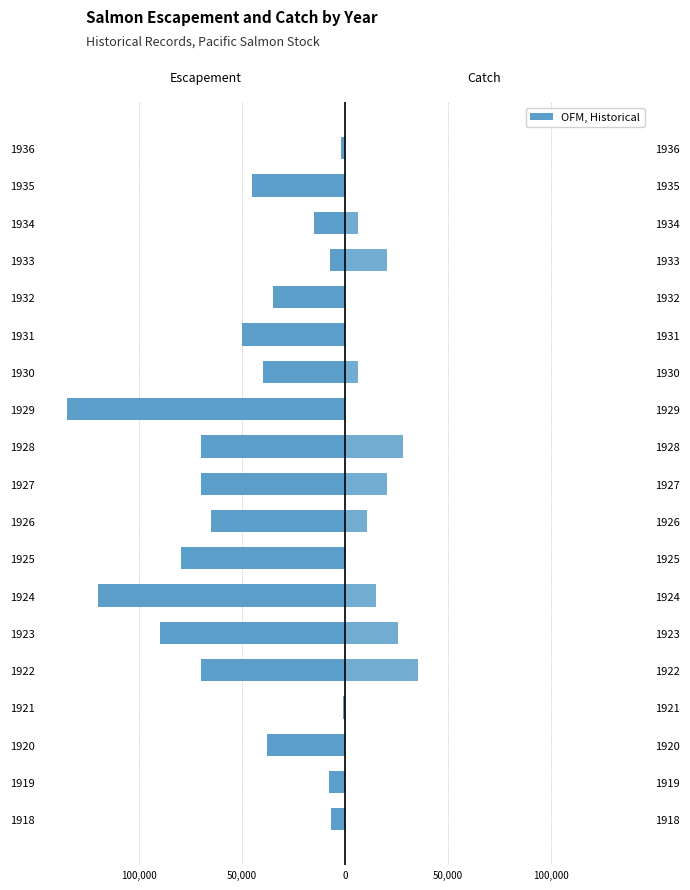

How many categories are shown in the chart?

19